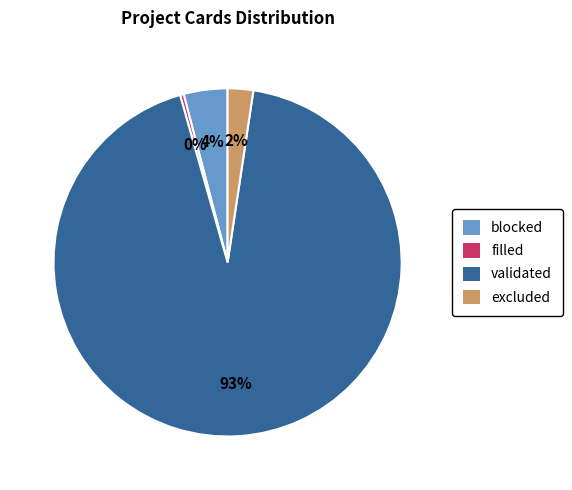

True or false: filled accounts for 13% of the total.

False